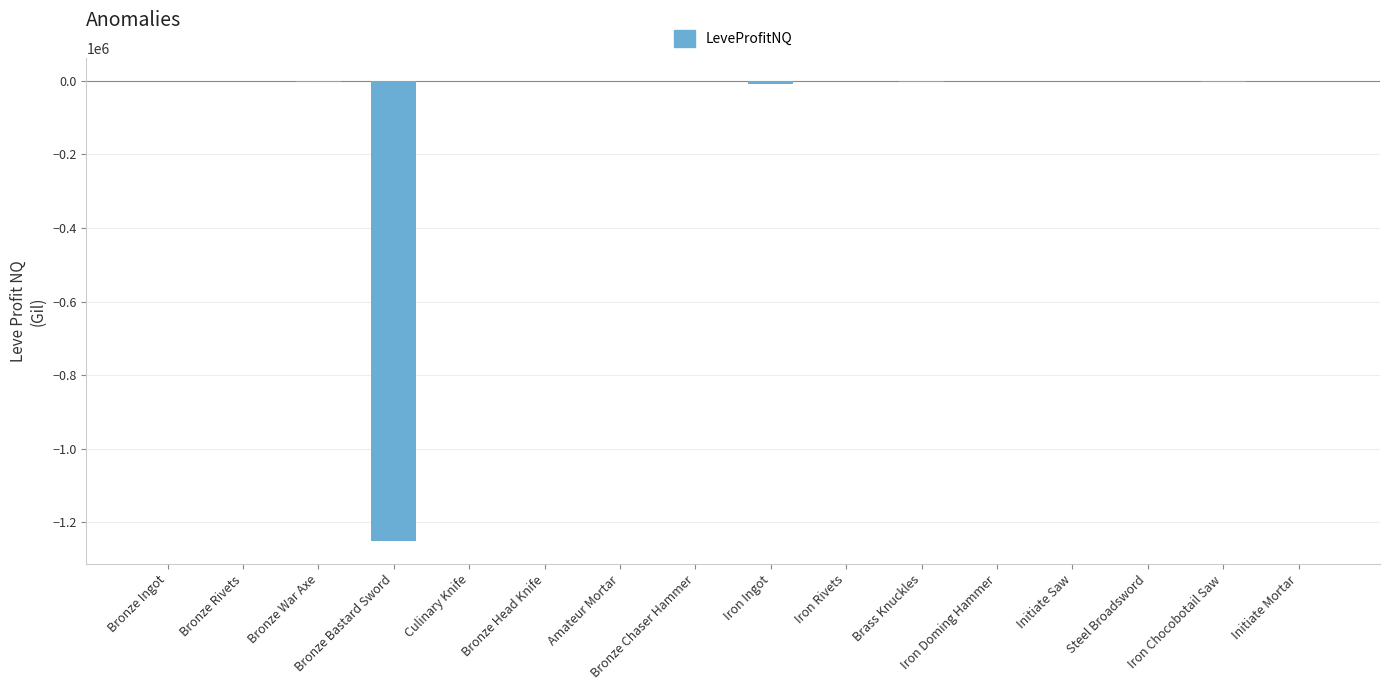

What is the sum of all values?

-1272118.1